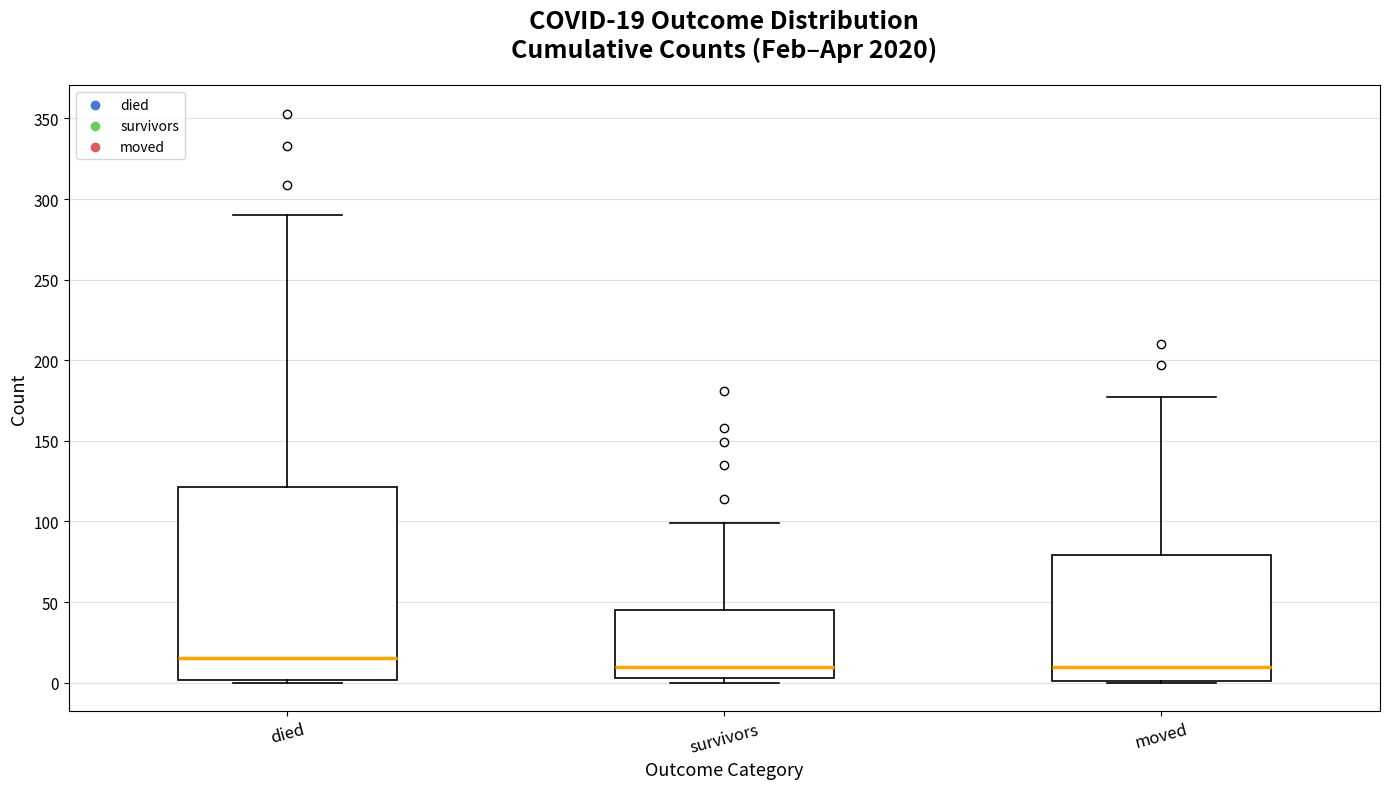

Comparing the boxes themselves (not the whiskers), which one is the tallest?

died